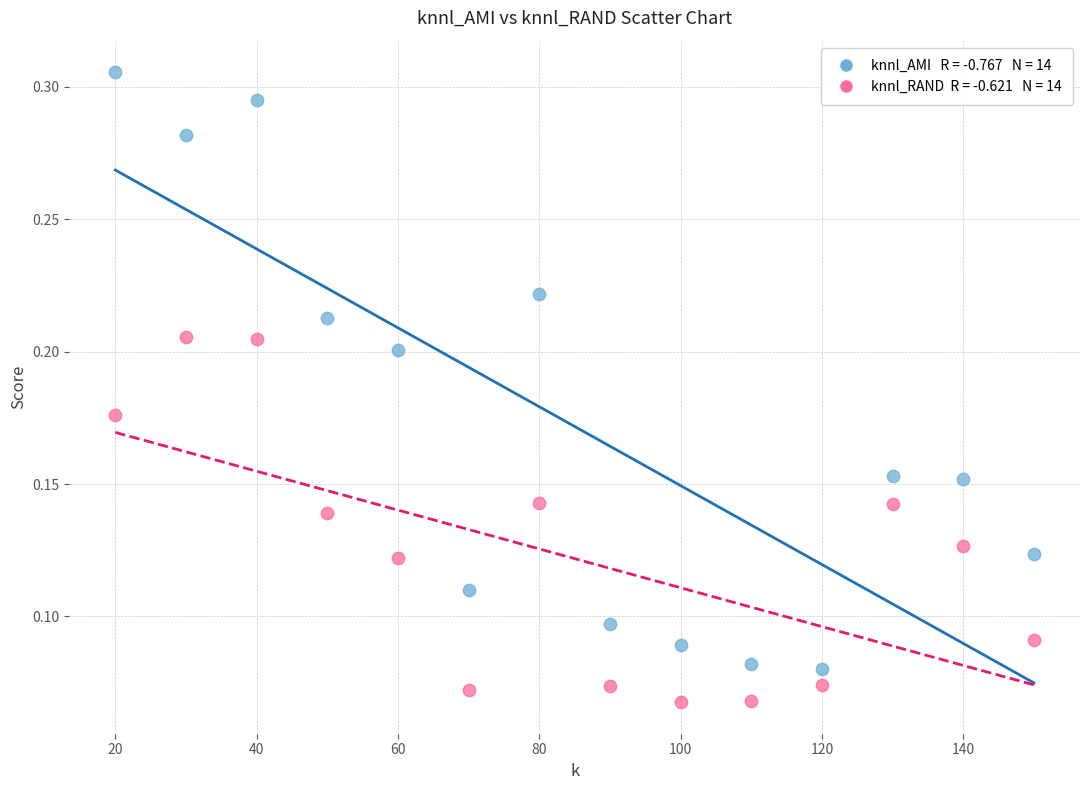

Across all data points, what is the range of X values (max minus min)?

130.0